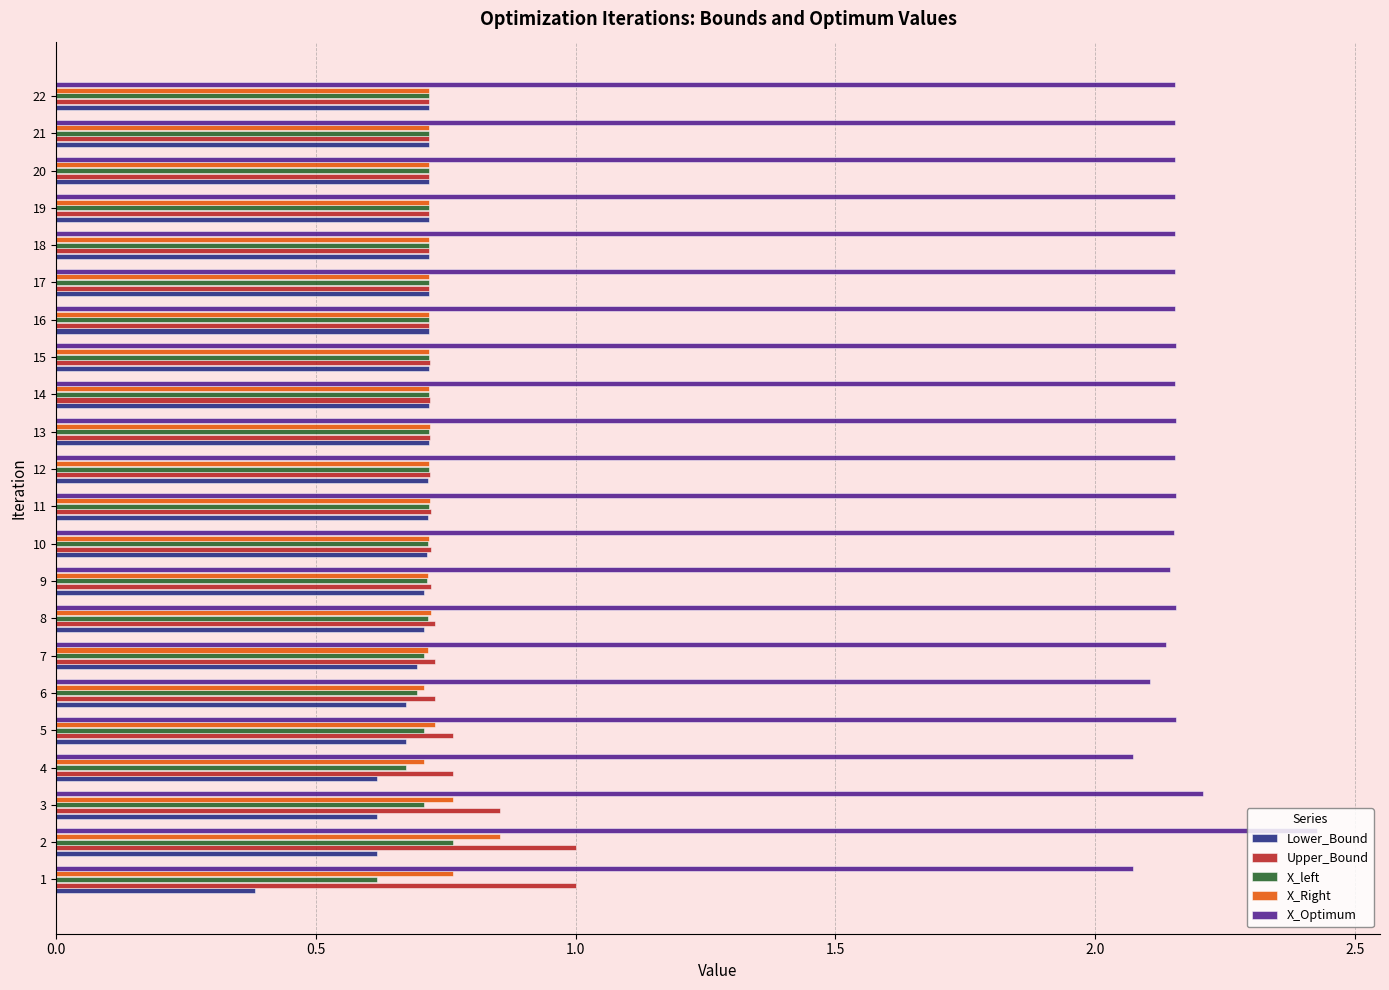

Which series has the largest total across all categories?

X_Optimum